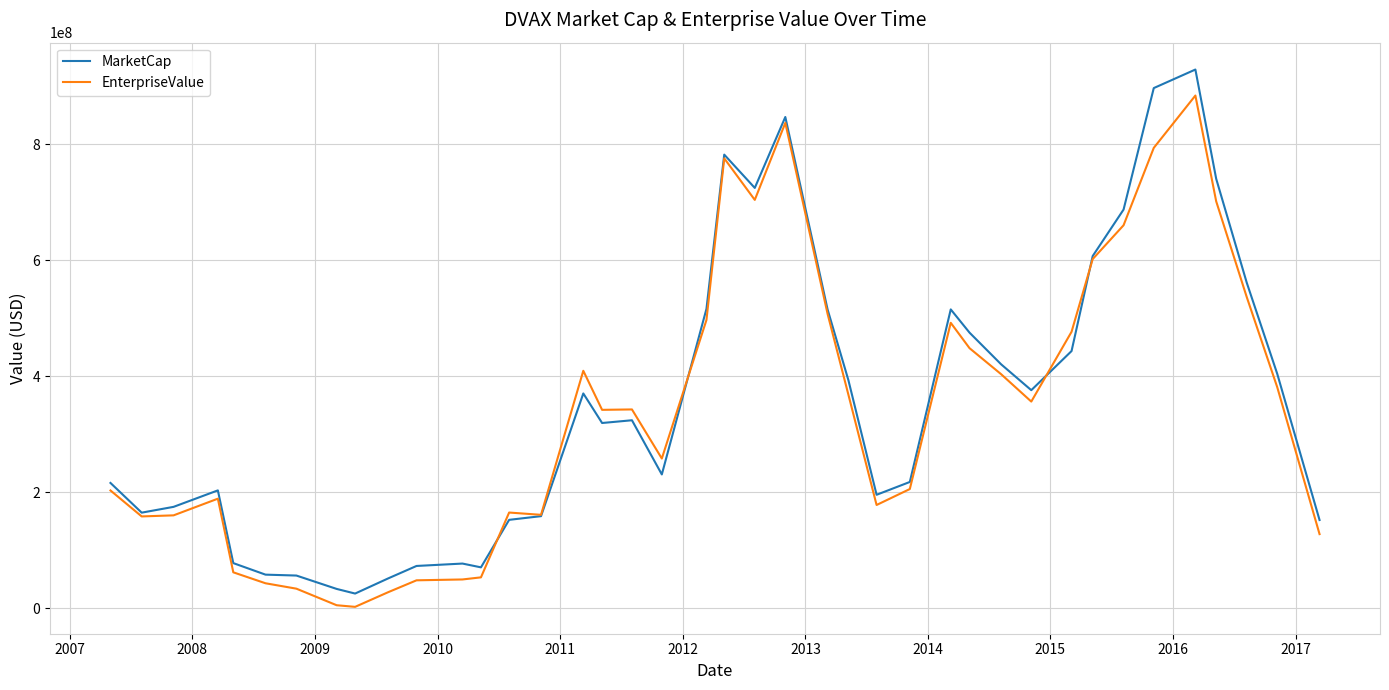

How many distinct data groups are displayed?

2